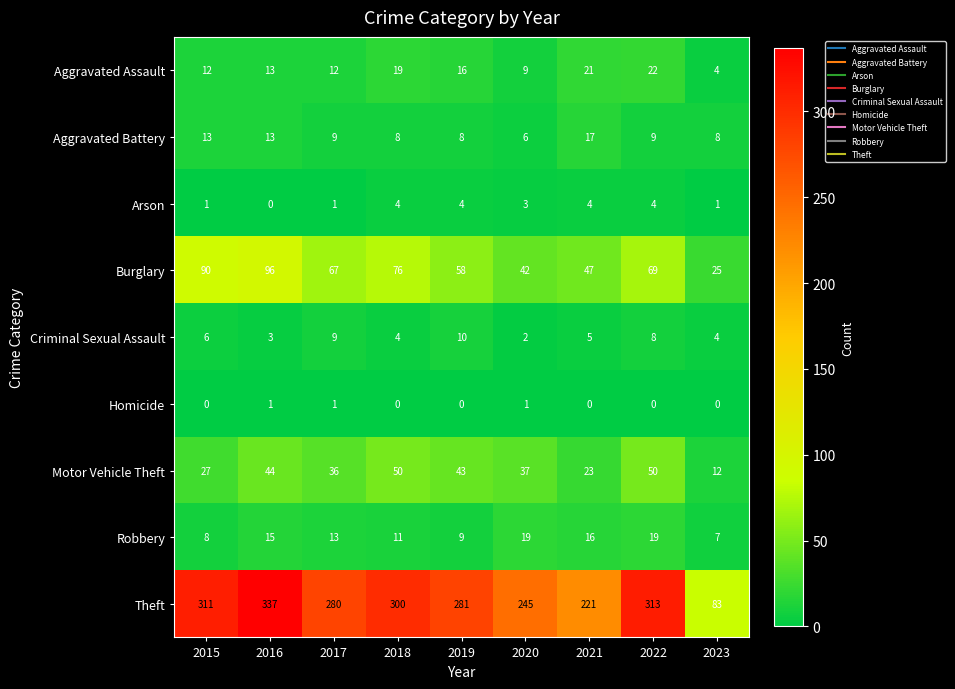

True or false: Criminal Sexual Assault has a value of 5 at 2022.

False